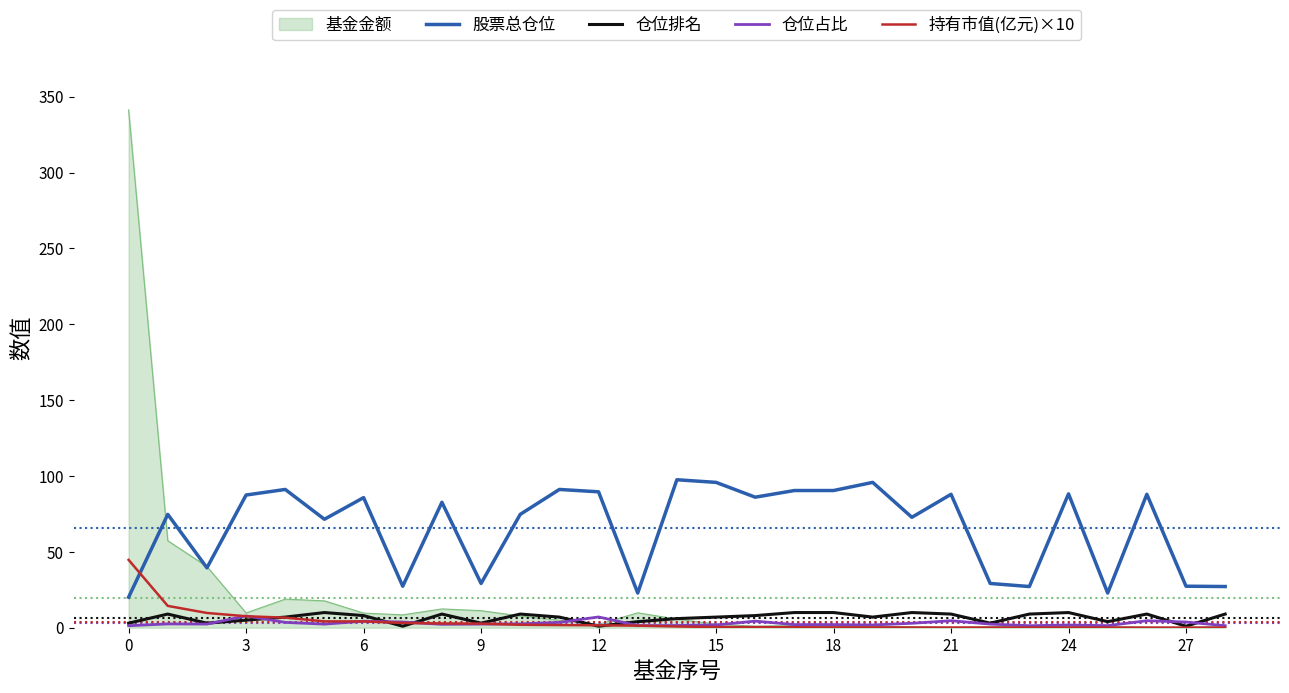

True or false: 股票总仓位 and 仓位占比 intersect in this chart.

False